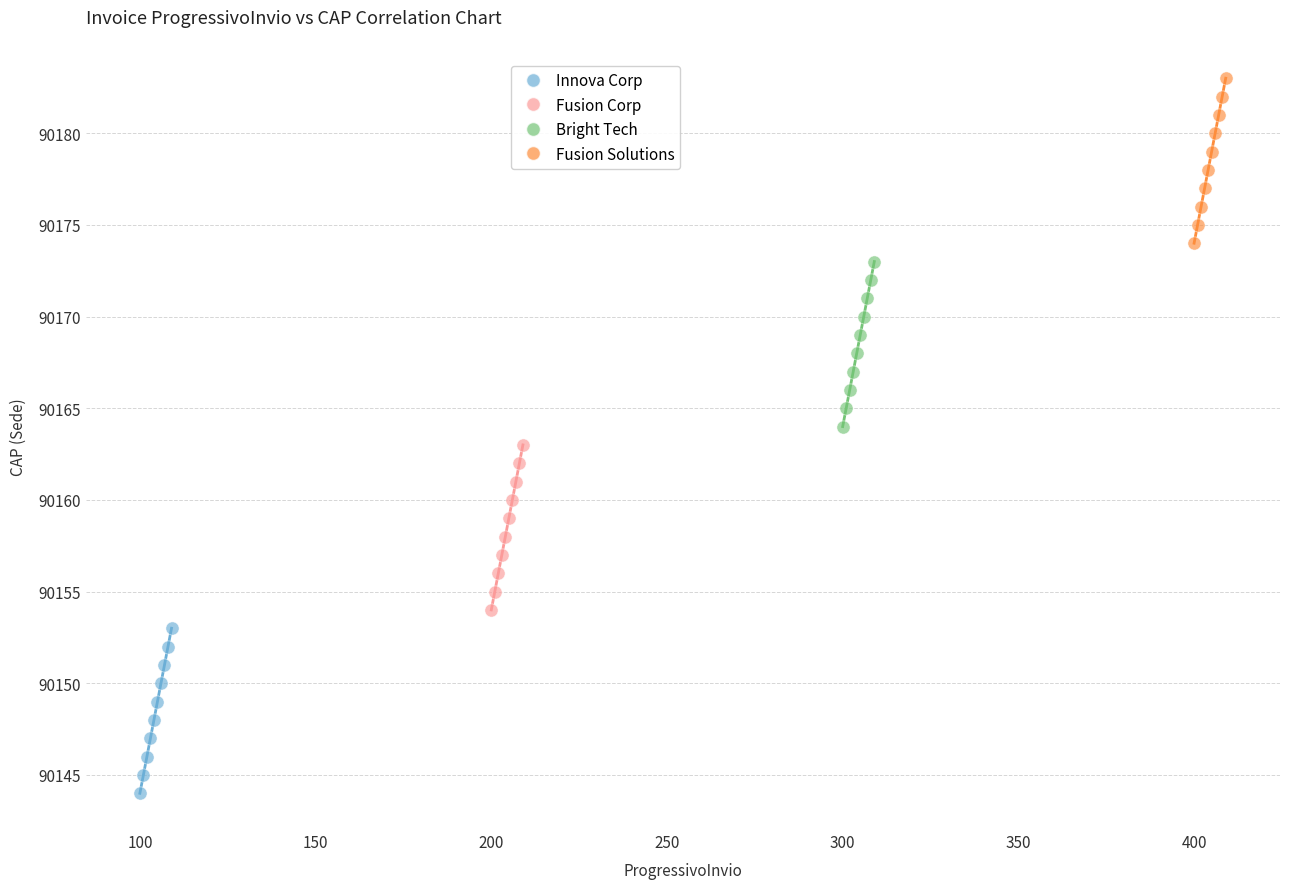

Which series reaches the maximum Y coordinate?

Fusion Solutions